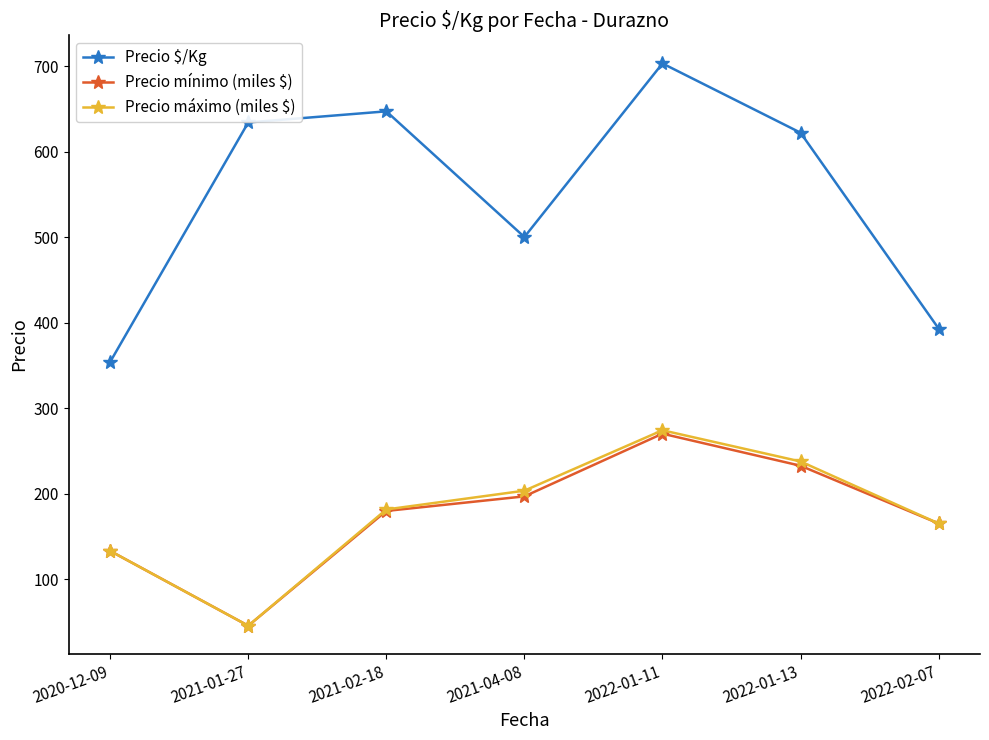

Rank the categories by Precio máximo (miles $) value from highest to lowest.

2022-01-11, 2022-01-13, 2021-04-08, 2021-02-18, 2022-02-07, 2020-12-09, 2021-01-27